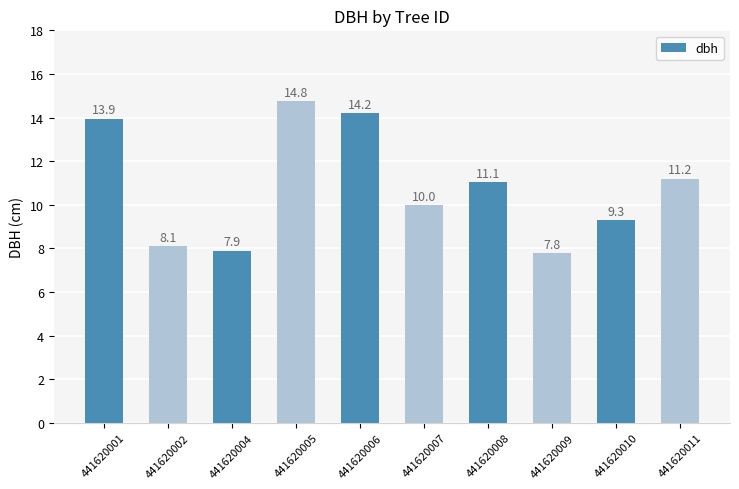

Count the number of values greater than 11.

5